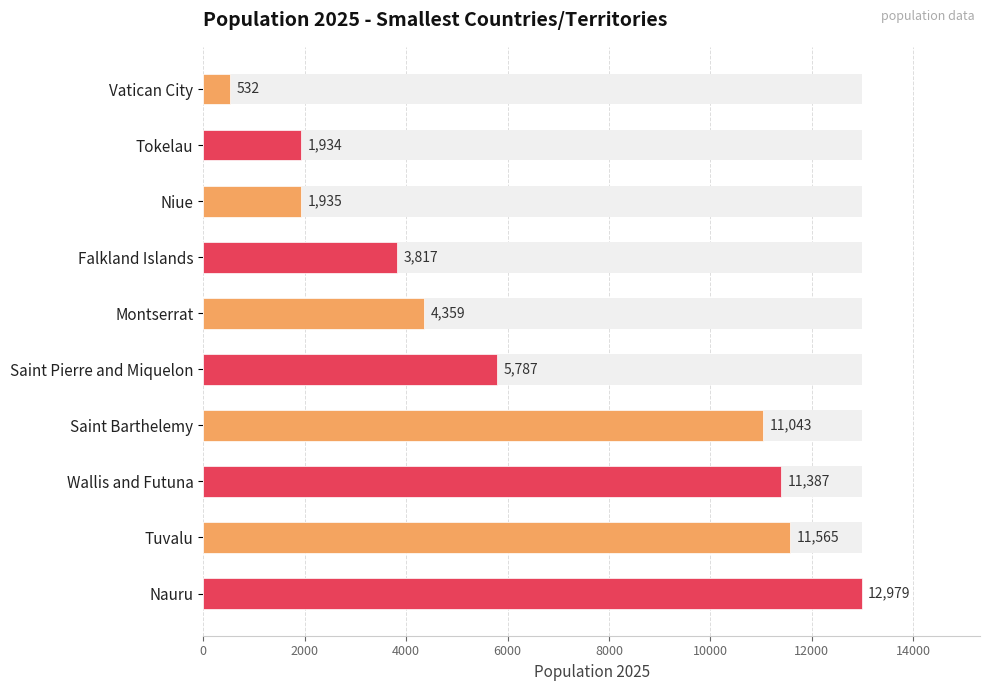

Reading left to right, list all the values displayed in this chart.

532	1934	1935	3817	4359	5787	11043	11387	11565	12979